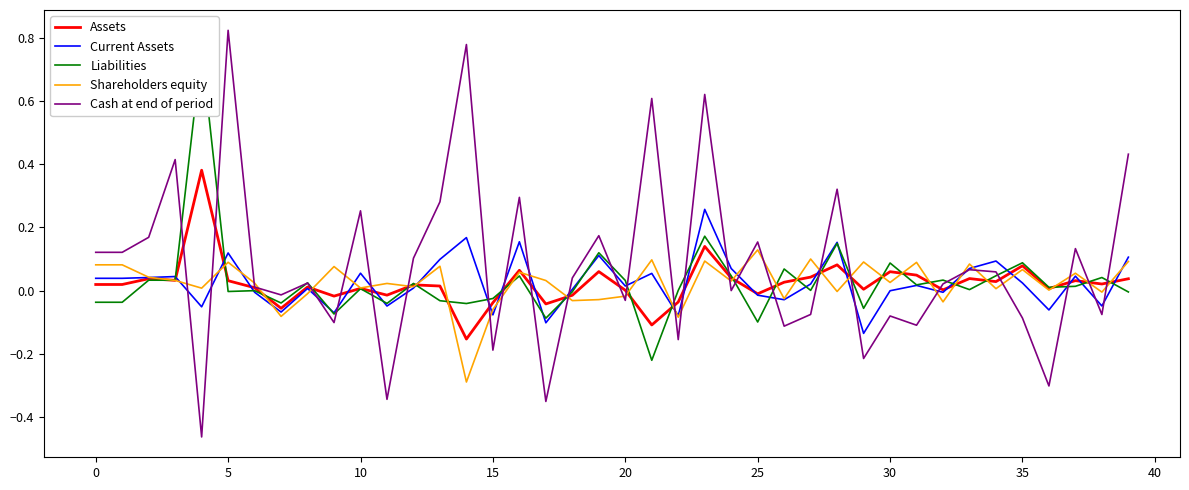

True or false: Liabilities and Assets cross at least once.

True